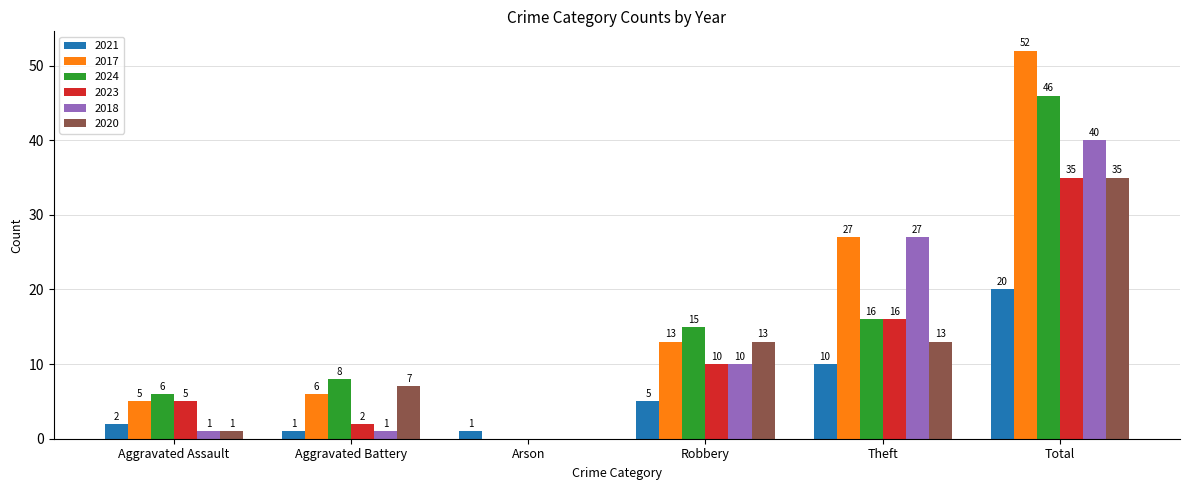

What is the sum of the 2023 values at Theft and Arson?

16